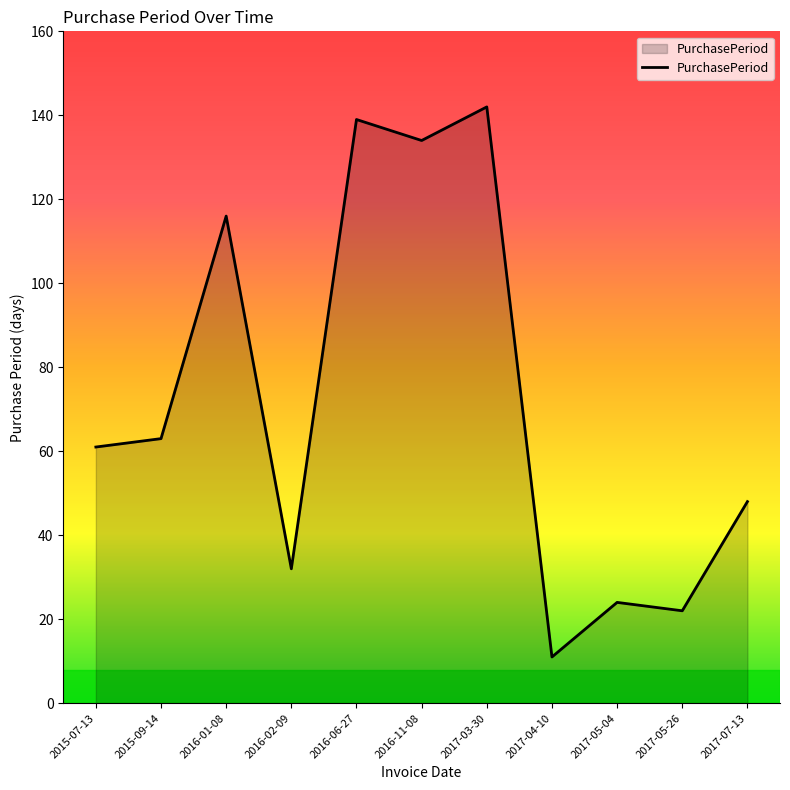

Approximately how many times larger is the value at 2017-05-04 compared to 2017-04-10?

2.2